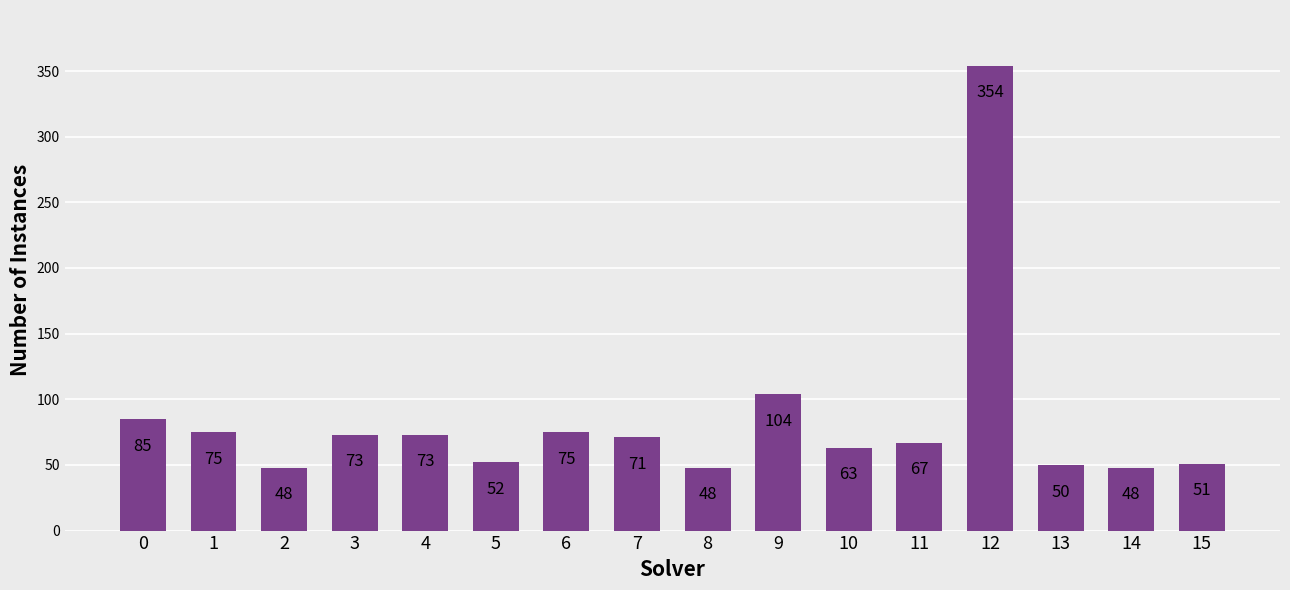

What is the sum of all values?

1337